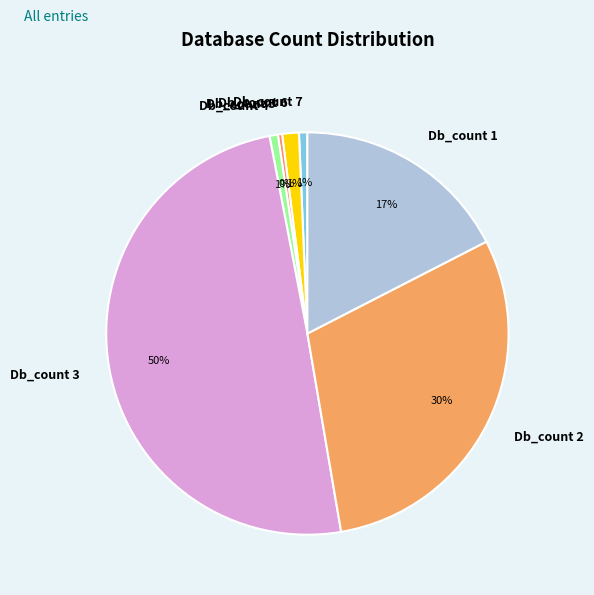

Is Db_count 4 the majority of the pie?

No